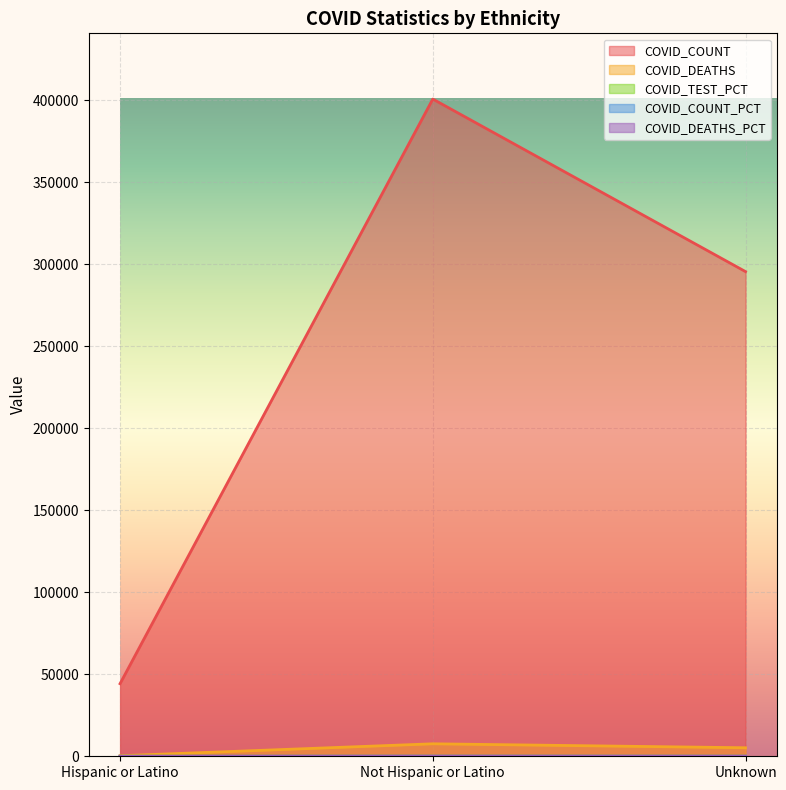

What is the minimum value shown in the chart?

2.5